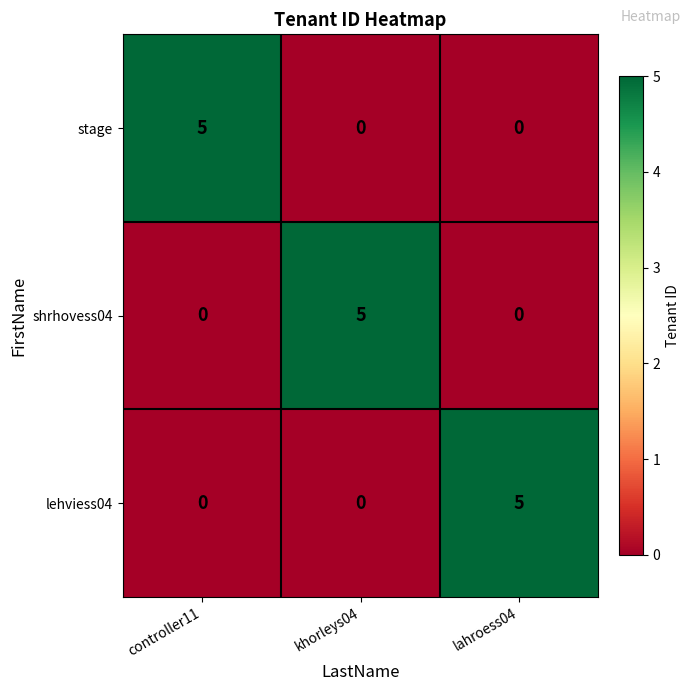

What is the highest value of the shrhovess04 series?

5